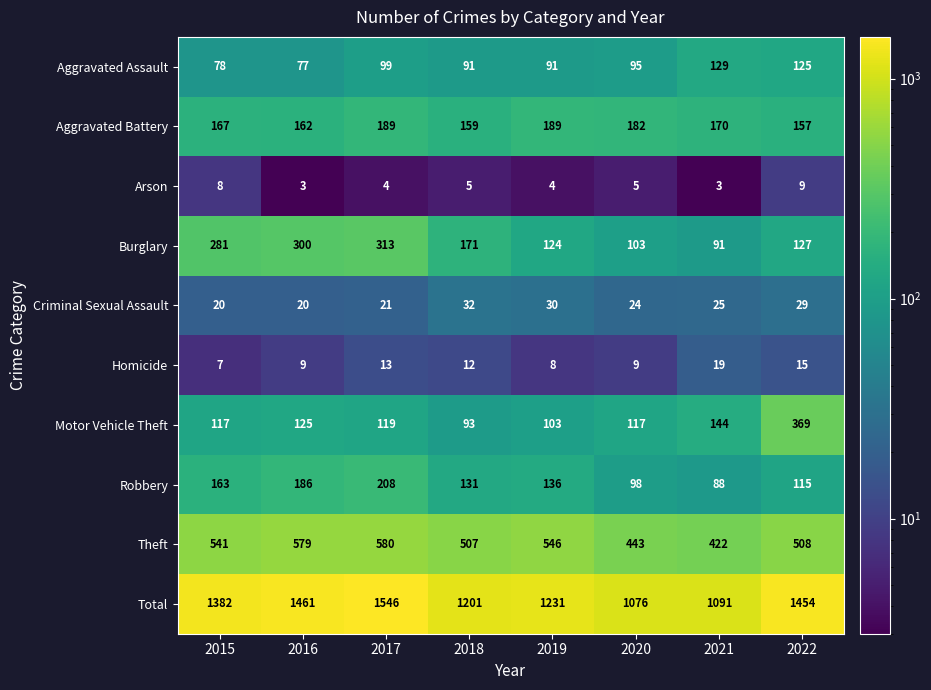

What is the difference between the maximum and second lowest values in the Homicide series?

11